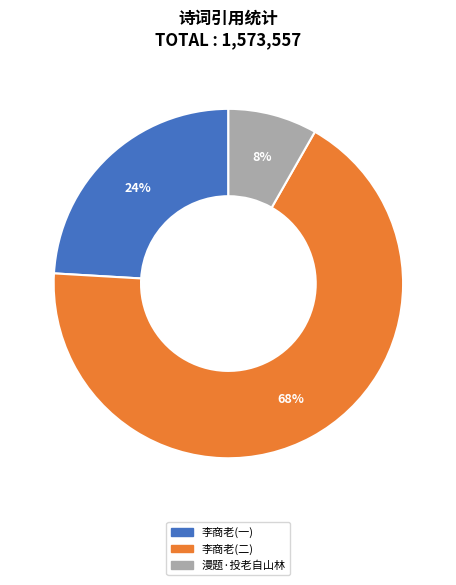

Is there a majority slice in this chart?

Yes